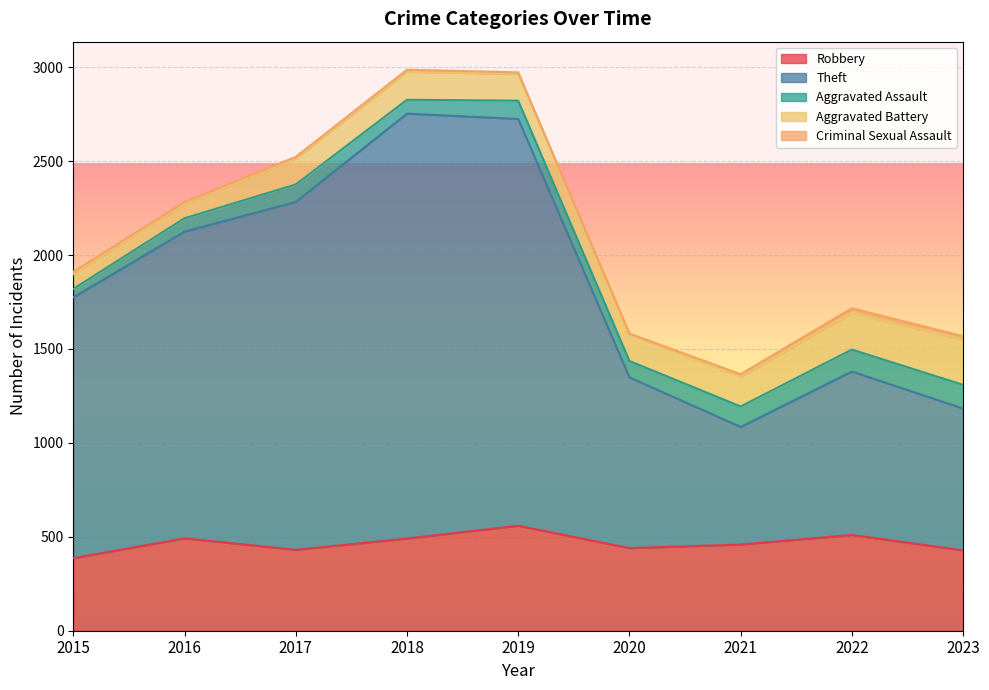

Reading left to right, list all the values displayed in this chart.

Robbery: 386	492	431	491	559	440	459	510	428
Theft: 1389	1633	1852	2262	2166	909	626	870	755
Aggravated Assault: 45	71	93	74	97	87	109	117	126
Aggravated Battery: 79	78	139	149	143	143	158	197	240
Criminal Sexual Assault: 12	8	8	11	8	3	14	23	19